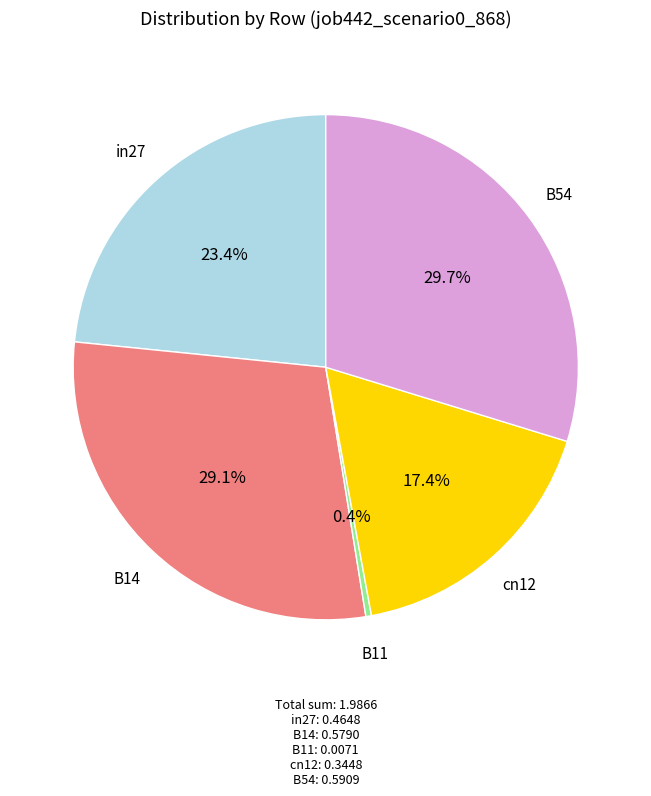

Does any single category account for the majority?

No